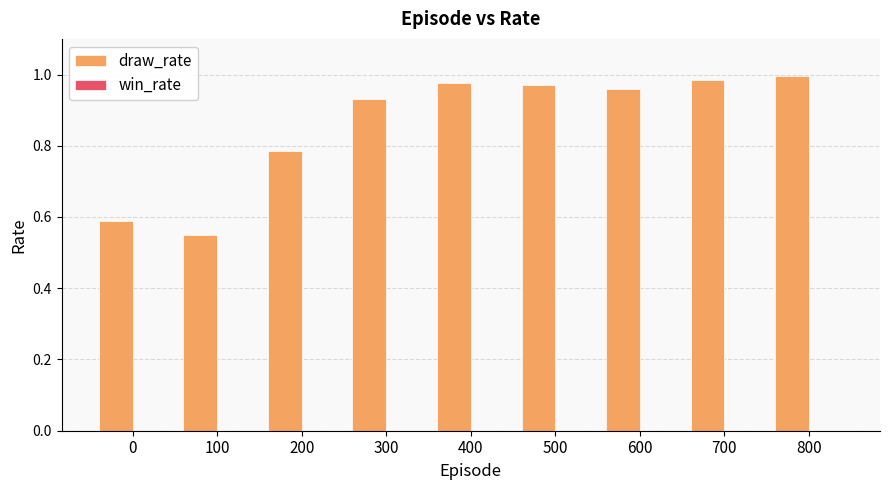

What is the difference between the maximum and minimum values?

0.4